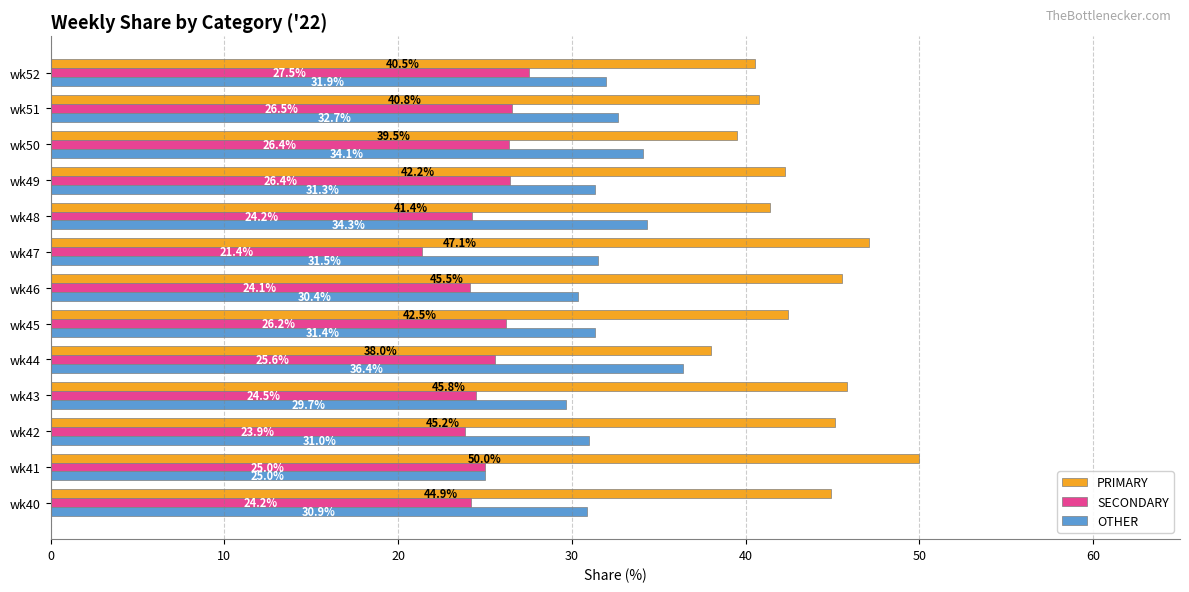

Which series has the largest range (max minus min)?

PRIMARY